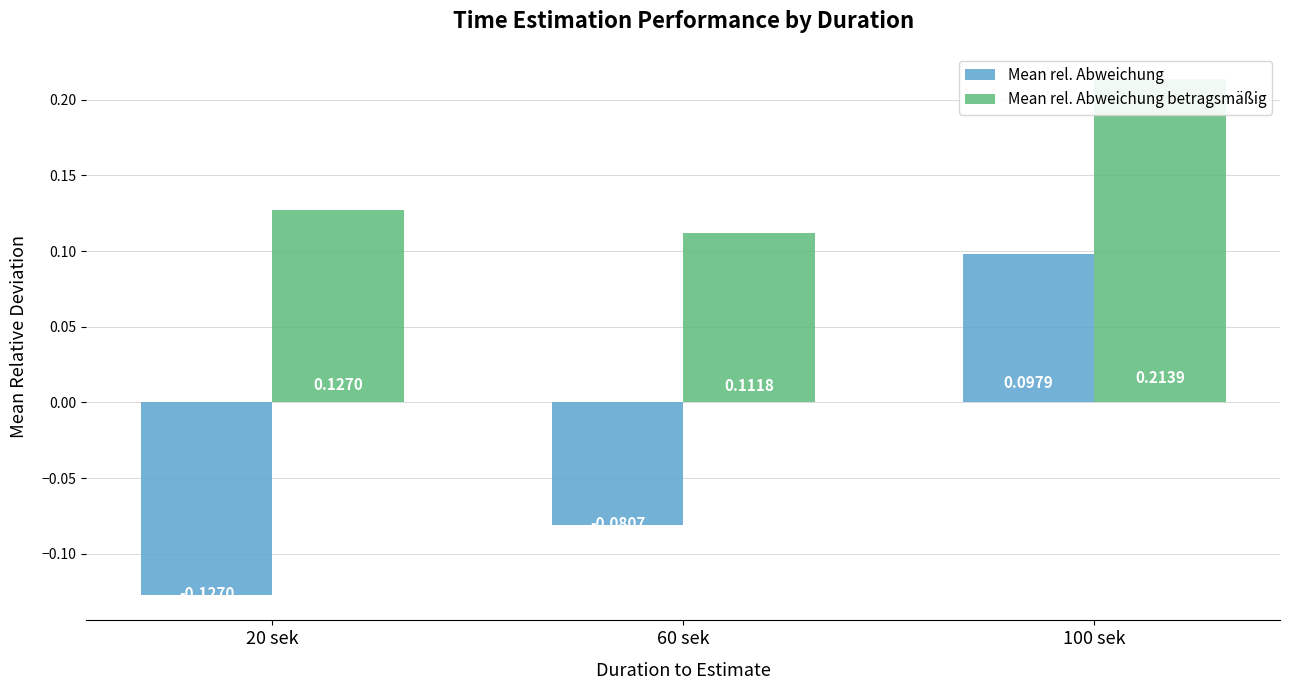

Where is Mean rel. Abweichung betragsmäßig nearest to the value 0?

60 sek